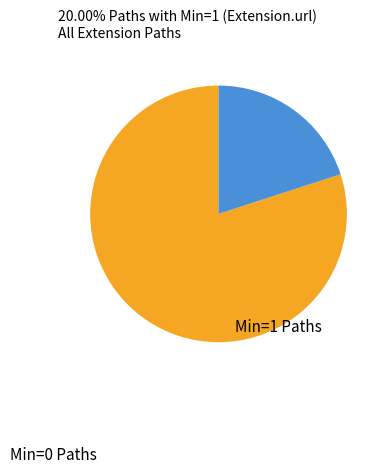

Is there any slice that represents more than half of the pie?

Yes